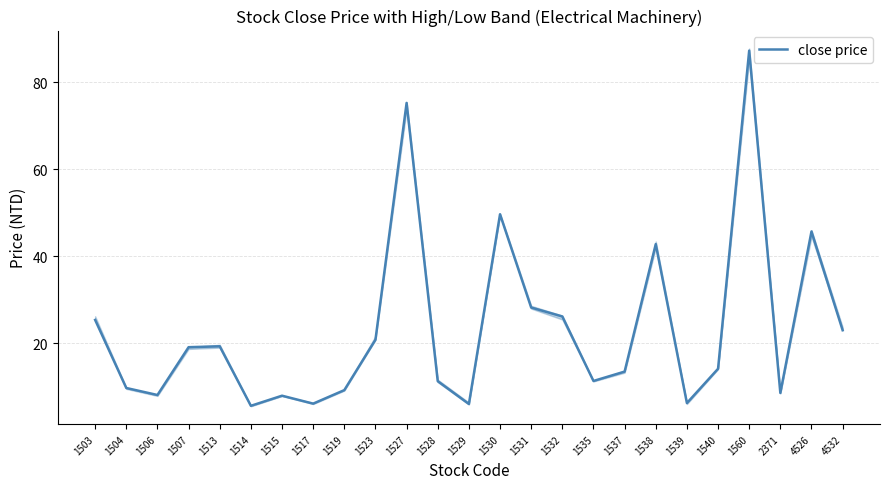

What is the sum of all values?

581.6